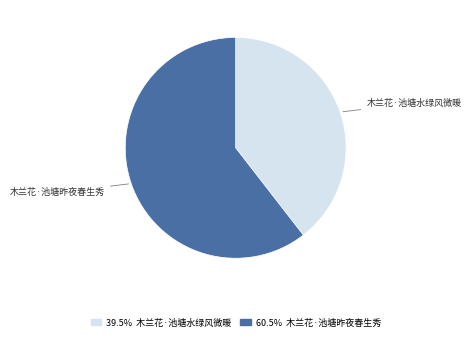

Is there a majority slice in this chart?

Yes